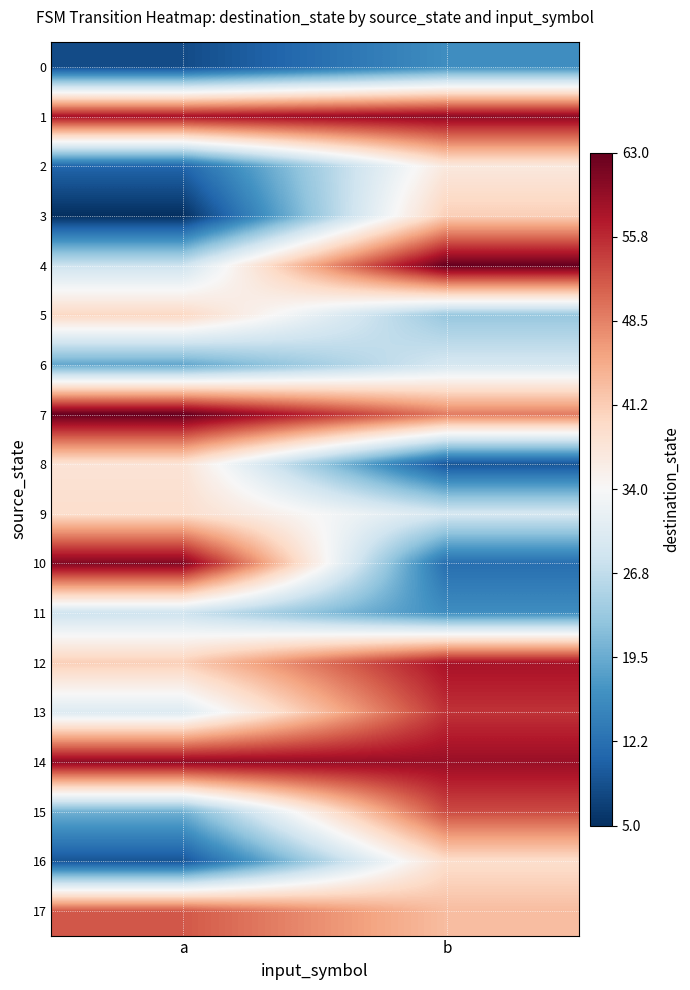

What is the difference between the highest and lowest values at a?

58